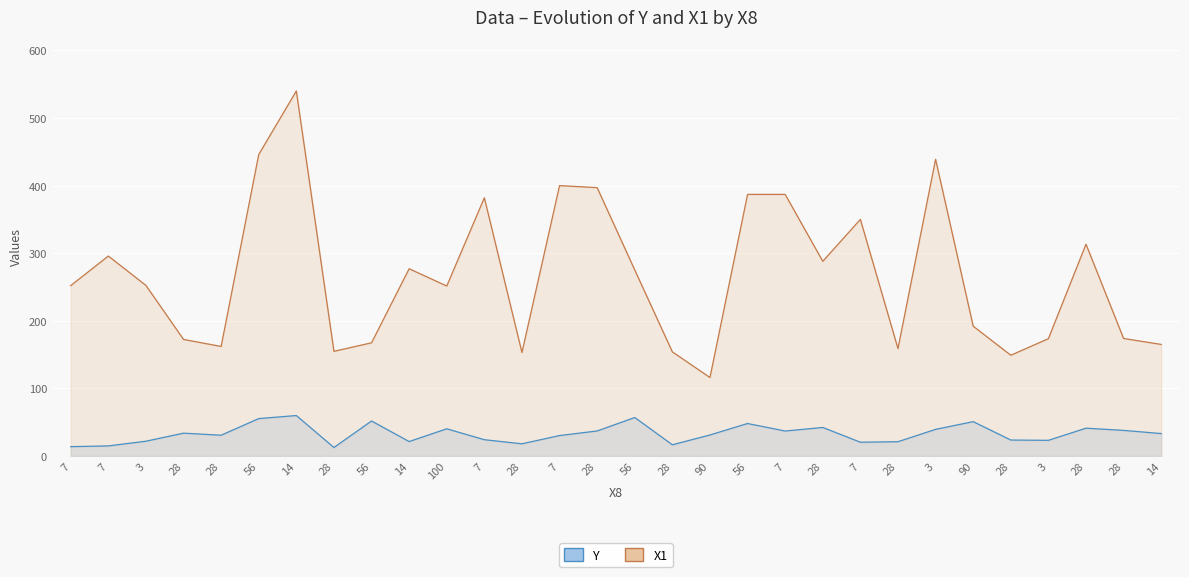

What is the maximum value for X1?

540.0